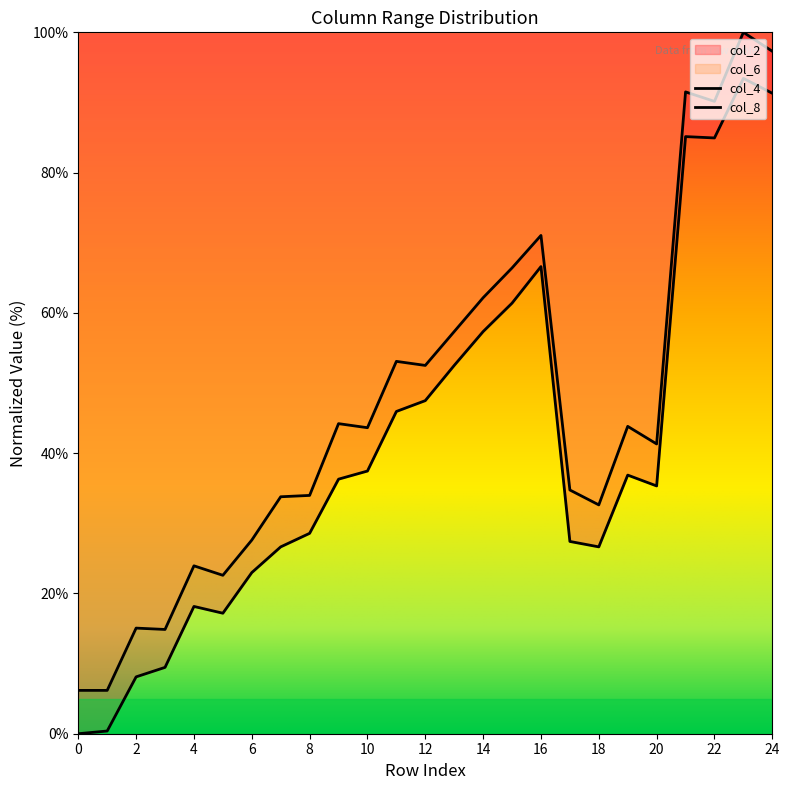

Reading left to right, what are all the values shown in this chart?

col_2: 0=0.0	1=0.4	2=8.1	3=9.5	4=18.1	5=17.2	6=23.0	7=26.6	8=28.6	9=36.3	10=37.5	11=45.9	12=47.5	13=52.5	14=57.3	15=61.4	16=66.6	17=27.4	18=26.6	19=36.9	20=35.3	21=85.1	22=84.9	23=93.4	24=91.3
col_4: 0=6.2	1=6.2	2=15.1	3=14.9	4=23.9	5=22.6	6=27.6	7=33.8	8=34.0	9=44.2	10=43.6	11=53.1	12=52.5	13=57.3	14=62.2	15=66.4	16=71.0	17=34.7	18=32.6	19=43.8	20=41.3	21=91.5	22=90.2	23=100.0	24=97.3